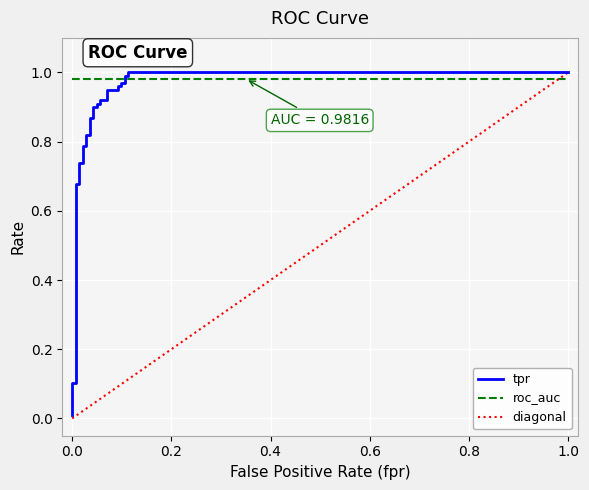

The diagonal series shows 0.1 at 14. True or false?

False